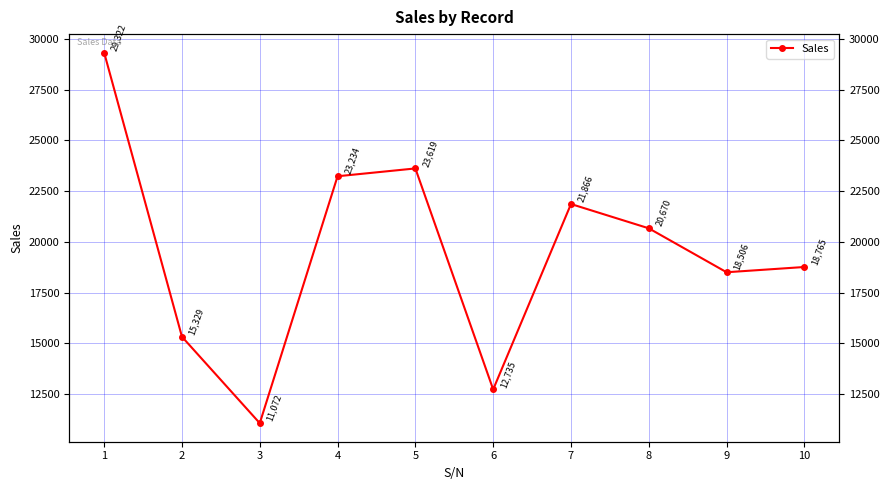

What is the sum of all values?

195118